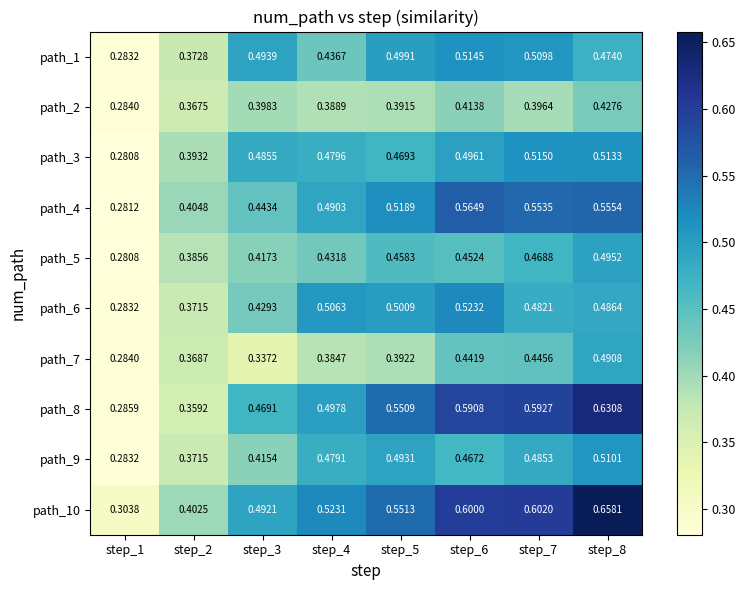

Which series has the largest total across all categories?

path_10